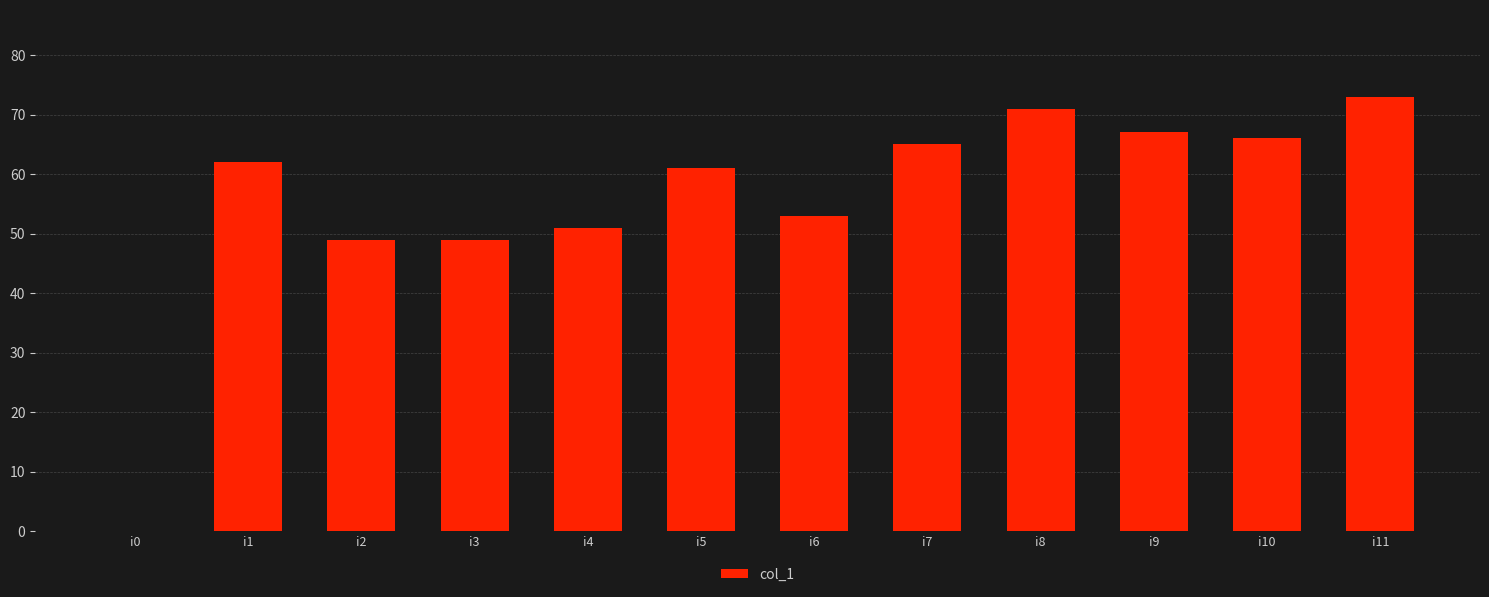

What value does the data have at i11, to the nearest 5?

75